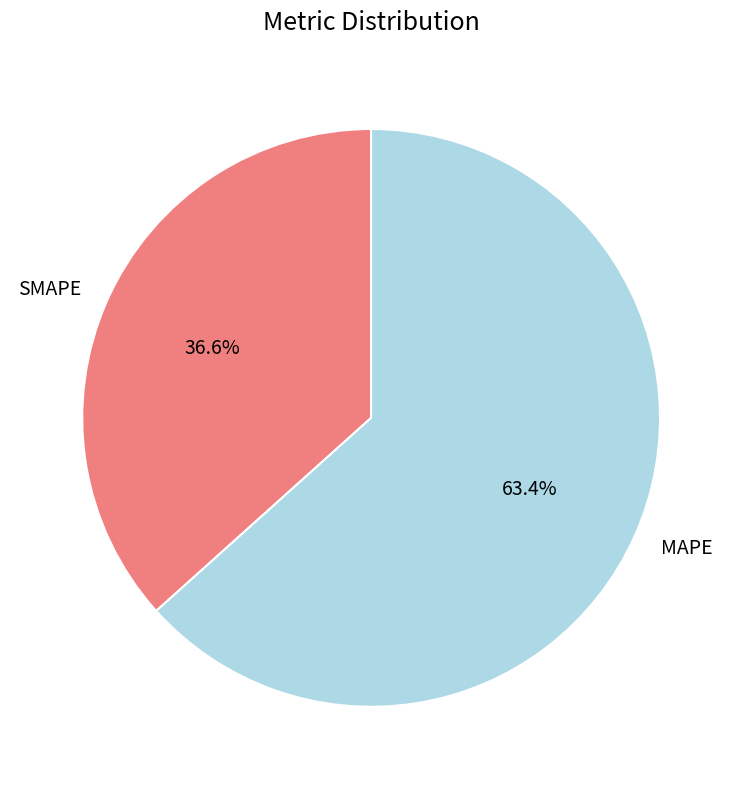

True or false: SMAPE accounts for 51% of the total.

False